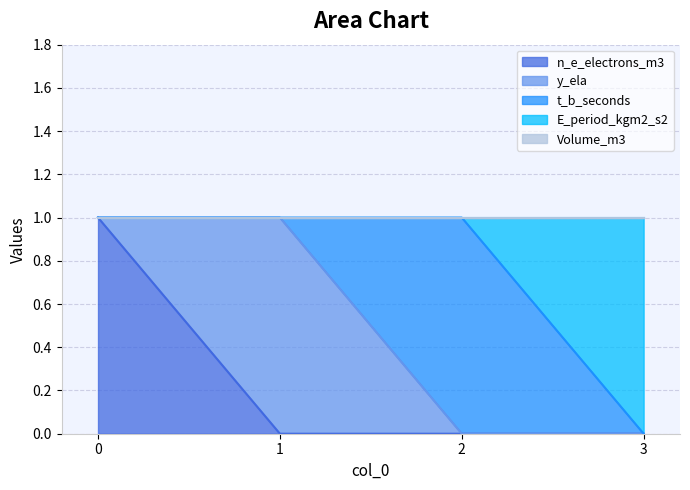

The n_e_electrons_m3 series shows 2 at 0. True or false?

False